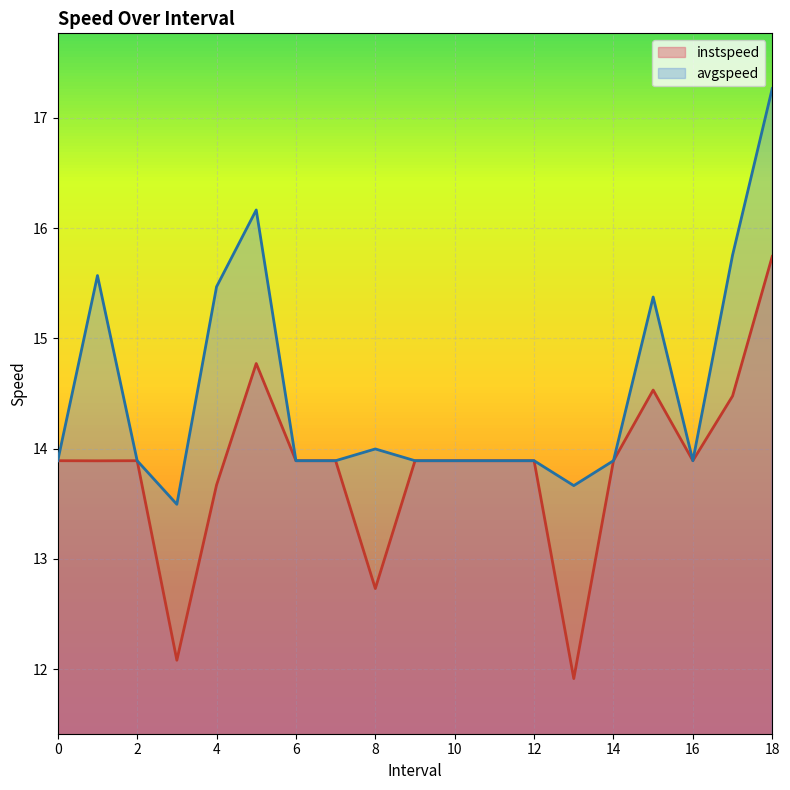

True or false: instspeed and avgspeed intersect in this chart.

False